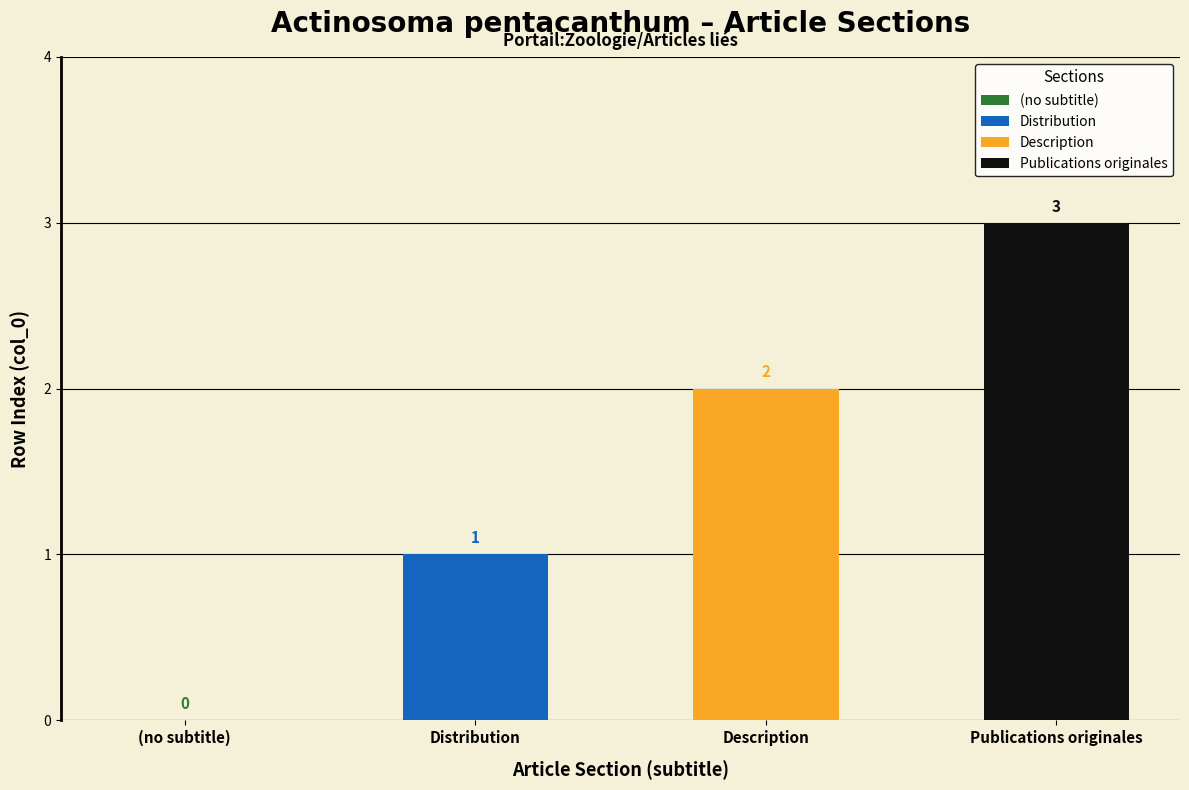

What is the label of the 1st bar from the left?

(no subtitle)